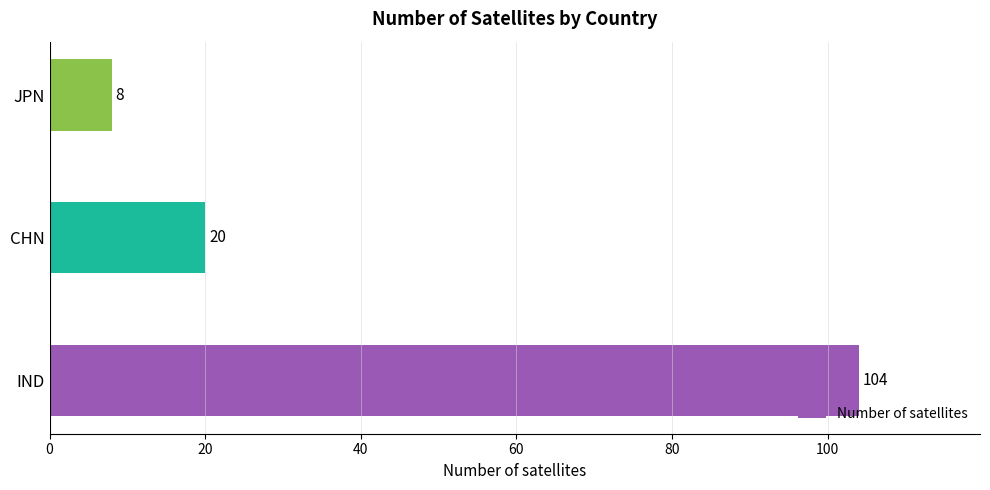

What is the difference between the maximum and minimum values?

96